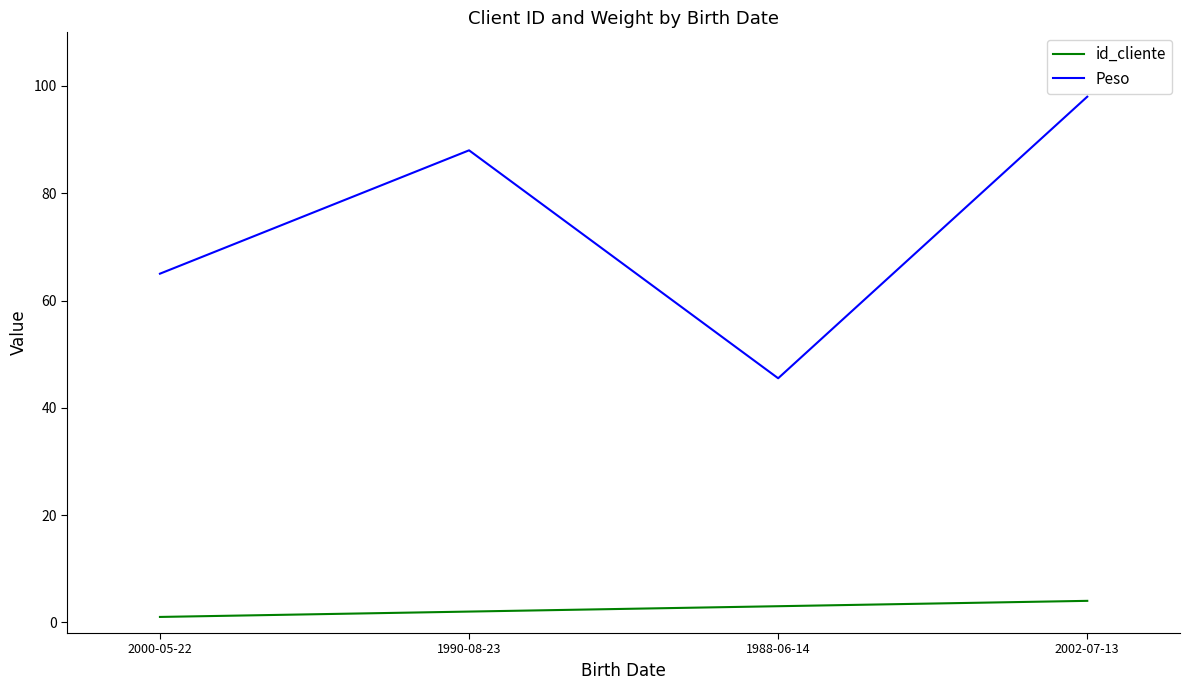

Is it true that Peso equals 38.4 at 2000-05-22?

False